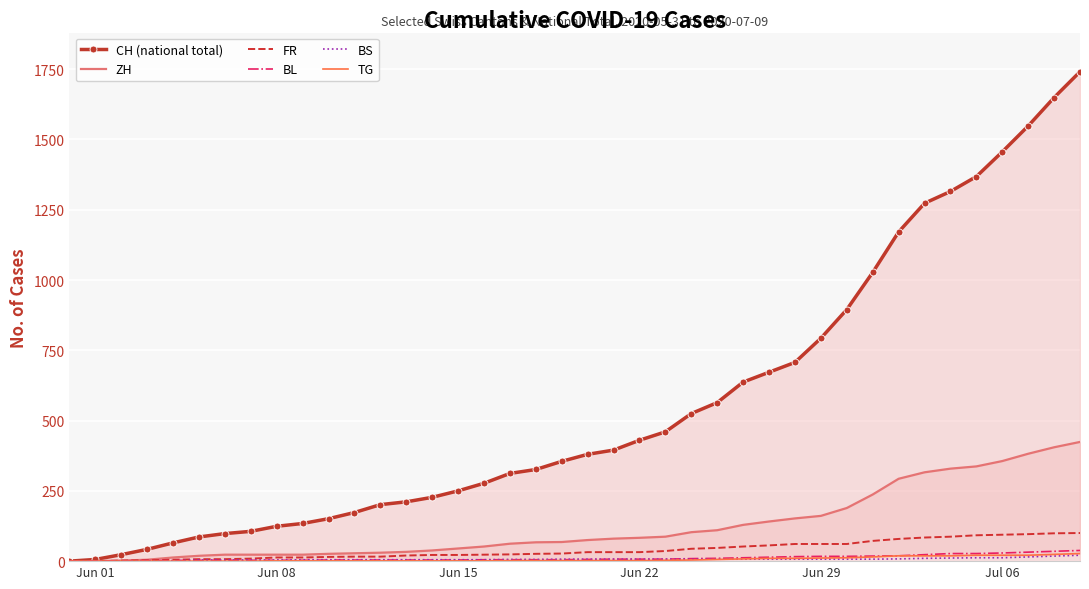

Rank the series by their maximum value, from lowest to highest.

BS, TG, BL, FR, ZH, CH (national total)